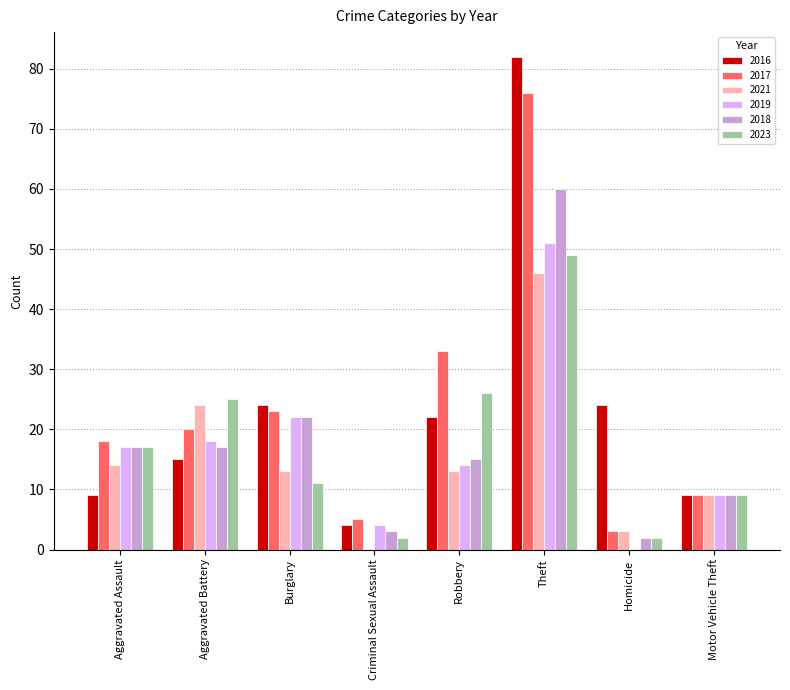

The 2017 series shows 37 at Burglary. True or false?

False